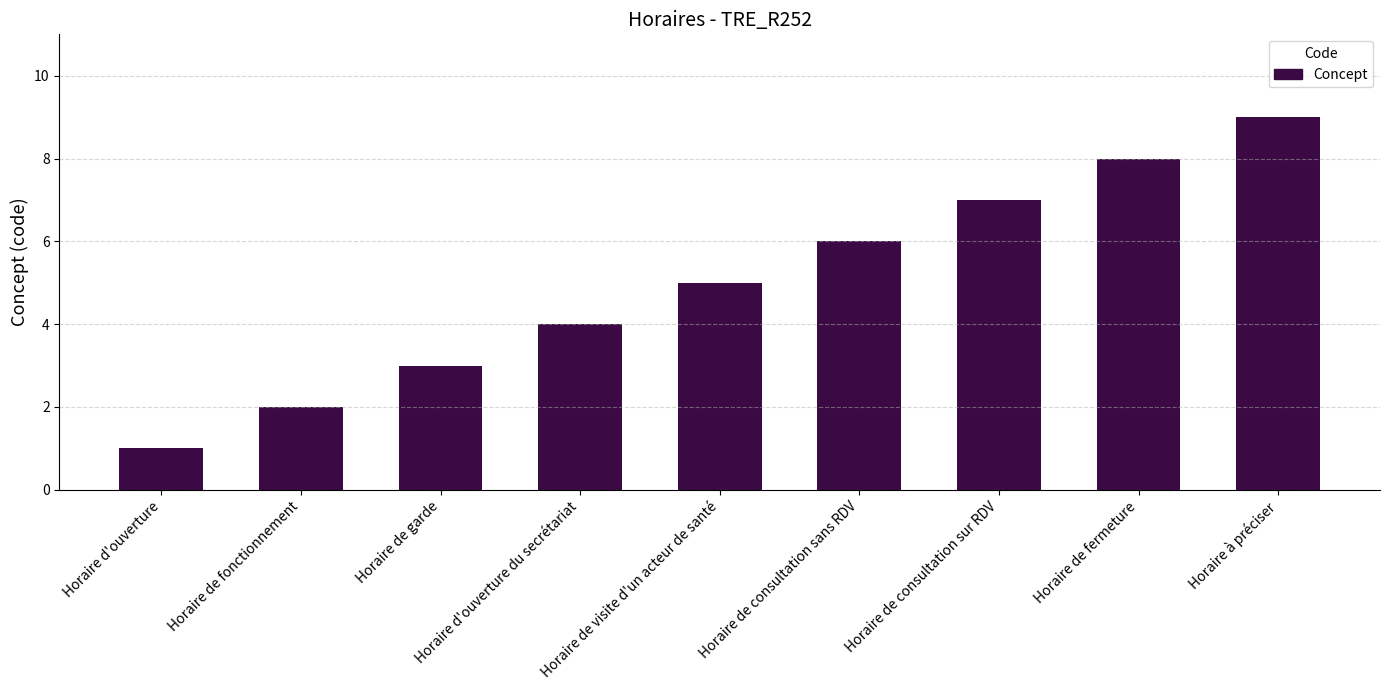

What is the difference between the values at Horaire de garde and Horaire de consultation sans RDV?

3